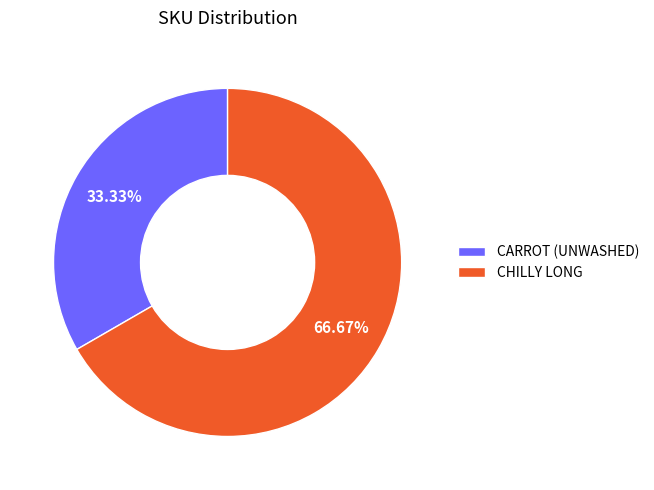

Rank the categories by value from highest to lowest.

CHILLY LONG, CARROT (UNWASHED)